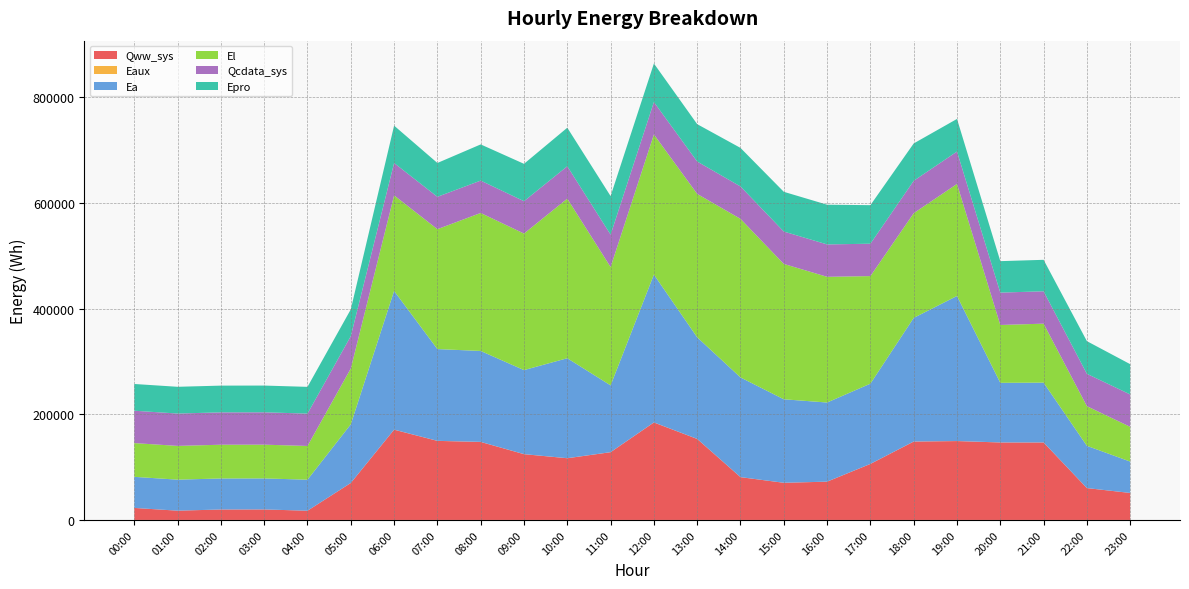

Reading right to left, extract all data points from this chart.

Qww_sys: 51081.2	60310.9	146662.5	146659.6	149317.3	148400.5	106060.8	72465.5	70335.1	81011.5	153342.2	184517.7	128257.6	116825.2	124525.0	147680.2	149686.3	170866.1	69973.7	17447.2	19897.2	19784.5	17559.9	22723.9
Eaux: 29.0	35.6	85.0	90.8	98.2	97.4	70.0	49.4	49.7	58.1	97.7	113.3	82.5	80.0	85.7	97.7	99.1	115.6	45.0	3.7	2.8	2.8	5.6	10.3
Ea: 59381.8	79956.0	113187.8	112849.1	274637.1	234048.7	151871.0	149794.8	158060.6	188719.0	192307.7	279857.5	126382.6	189260.1	159072.5	172148.1	173701.0	262572.7	111044.2	58725.1	58725.1	58725.1	58725.1	58840.7
El: 65797.4	75091.9	111681.4	109502.7	212078.2	198198.9	203655.7	237989.8	256251.2	300255.8	271506.3	265391.0	224109.2	302122.8	258495.4	261250.7	227028.7	180959.1	105681.7	63891.4	63891.4	63891.4	63891.4	63930.4
Qcdata_sys: 61275.1	61275.1	61275.1	61281.9	61286.4	61297.7	61303.9	61314.7	61314.7	61311.8	61303.4	61303.4	61309.6	61303.4	61280.8	61283.0	61258.2	61252.5	61261.6	61258.2	61258.2	61263.8	61263.8	61263.8
Epro: 57338.0	61807.0	59572.5	59572.5	61807.0	70745.1	72979.5	75214.1	75214.1	72979.5	70745.1	72979.5	72979.5	72979.5	70745.1	68510.5	64041.5	70745.1	50634.5	50634.5	50634.5	50634.5	50634.5	50634.5